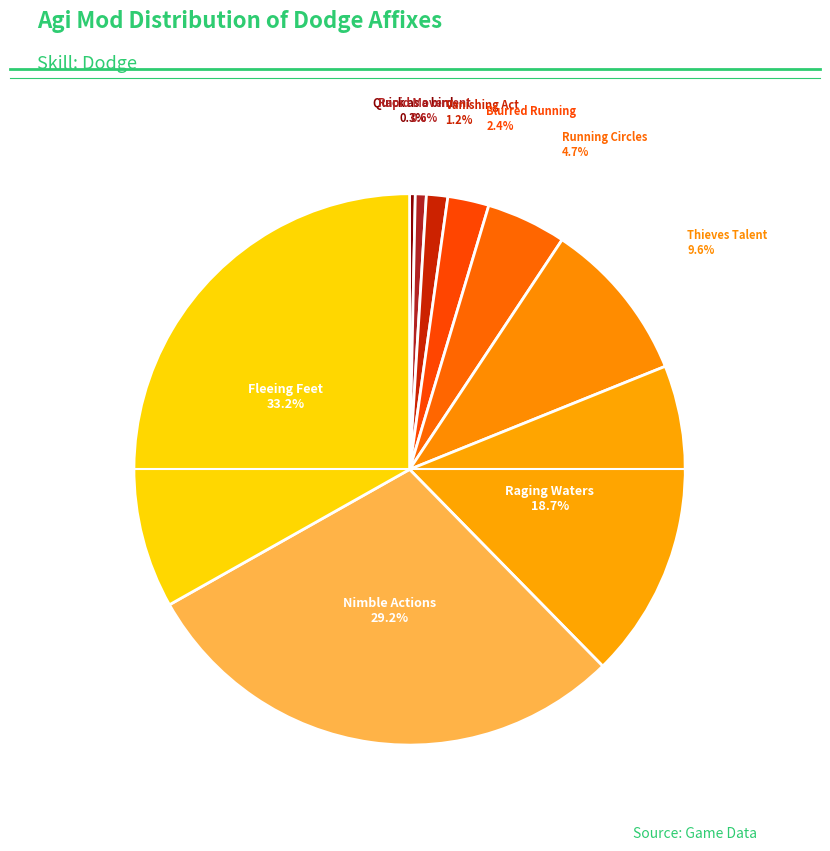

Which slice is the smallest?

Quick as a bird